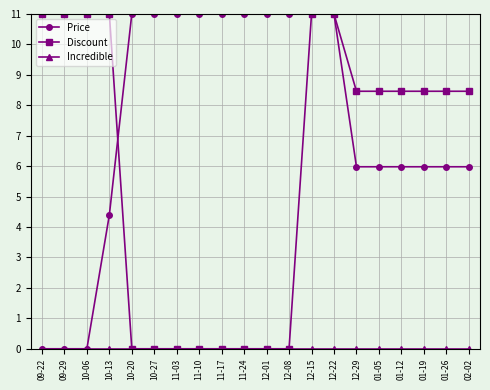

What is the spread (max minus min) of values at 09-22?

11.0